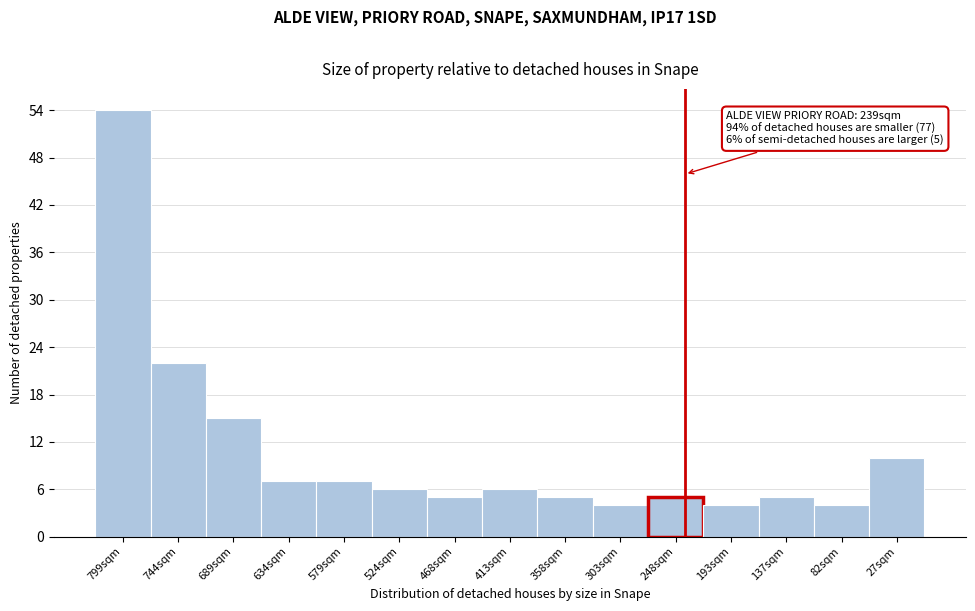

Reading left to right, transcribe all the data shown in this chart.

799sqm=54	744sqm=22	689sqm=15	634sqm=7	579sqm=7	524sqm=6	468sqm=5	413sqm=6	358sqm=5	303sqm=4	248sqm=5	193sqm=4	137sqm=5	82sqm=4	27sqm=10